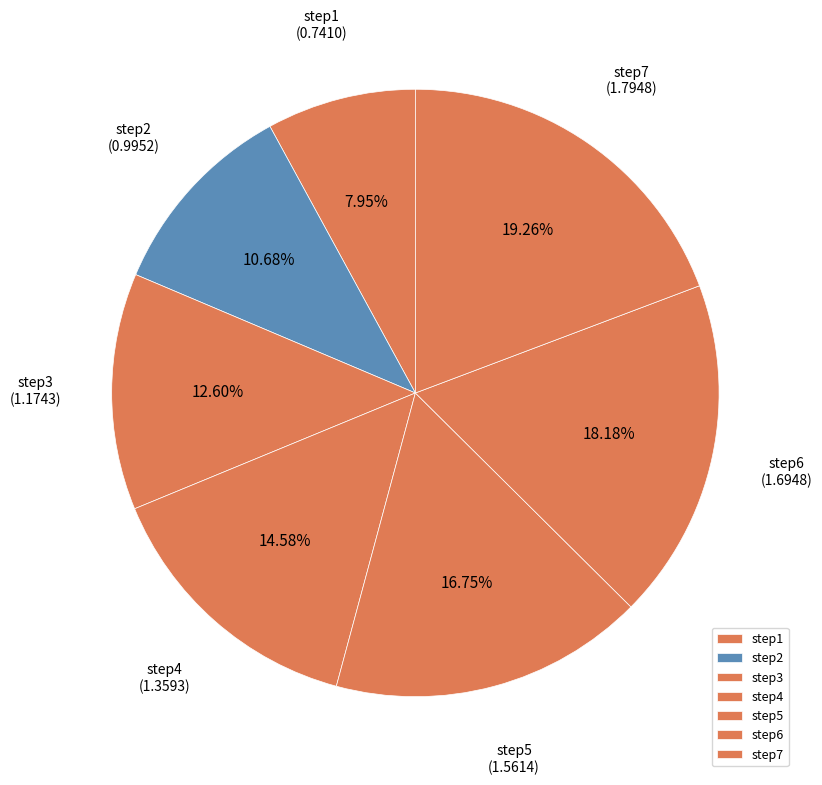

How many slices are in this pie chart?

7